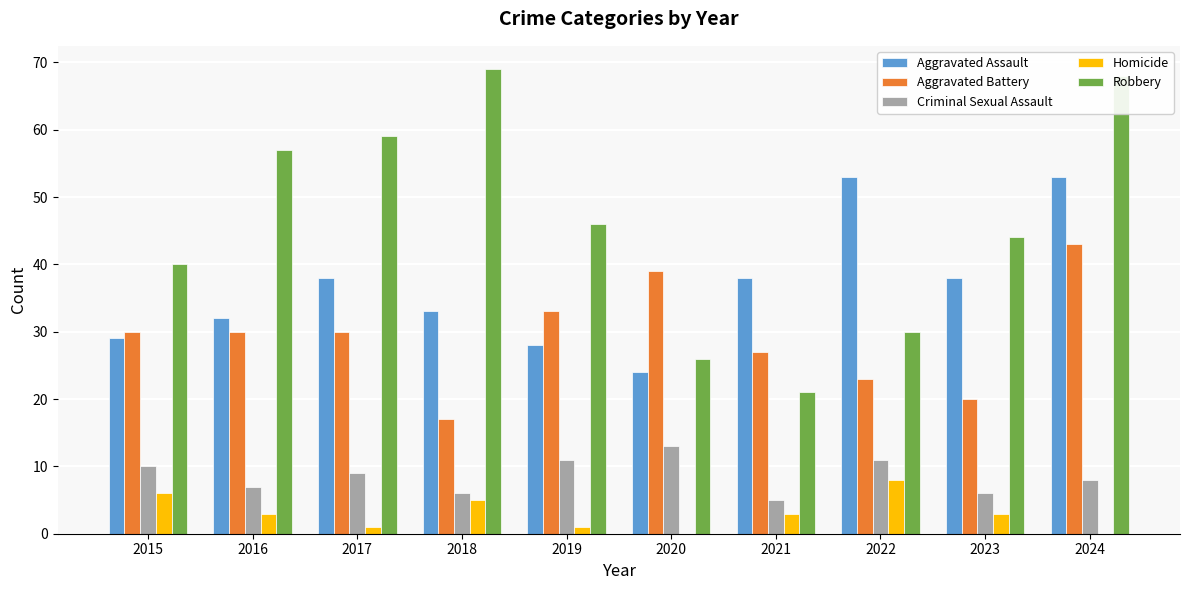

Reading left to right, list all the values displayed in this chart.

Aggravated Assault: 29	32	38	33	28	24	38	53	38	53
Aggravated Battery: 30	30	30	17	33	39	27	23	20	43
Criminal Sexual Assault: 10	7	9	6	11	13	5	11	6	8
Homicide: 6	3	1	5	1	0	3	8	3	0
Robbery: 40	57	59	69	46	26	21	30	44	68